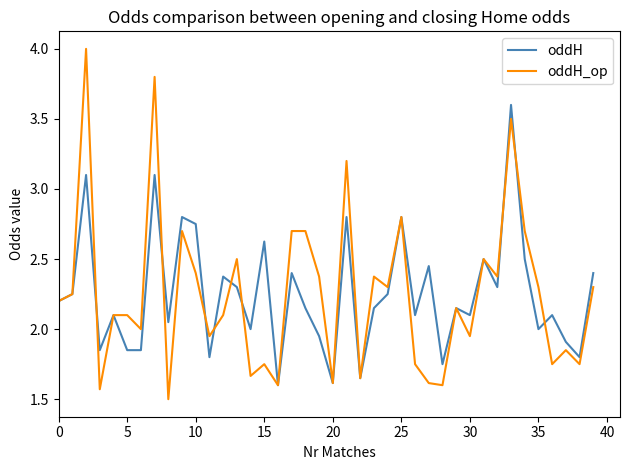

In oddH_op, how many points are lower than both neighbors (excluding endpoints)?

14